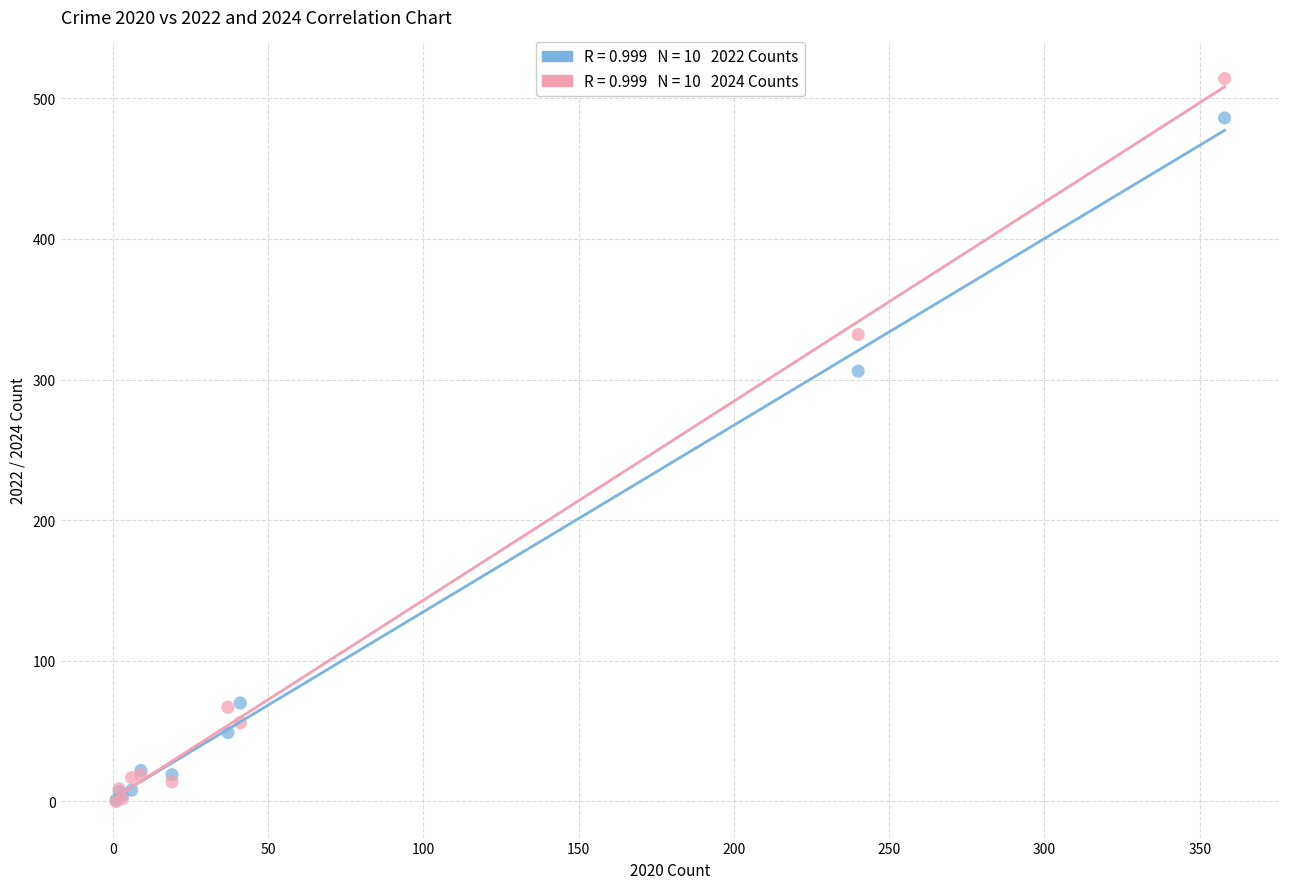

Across all series, what Y value is closest to 257?

306